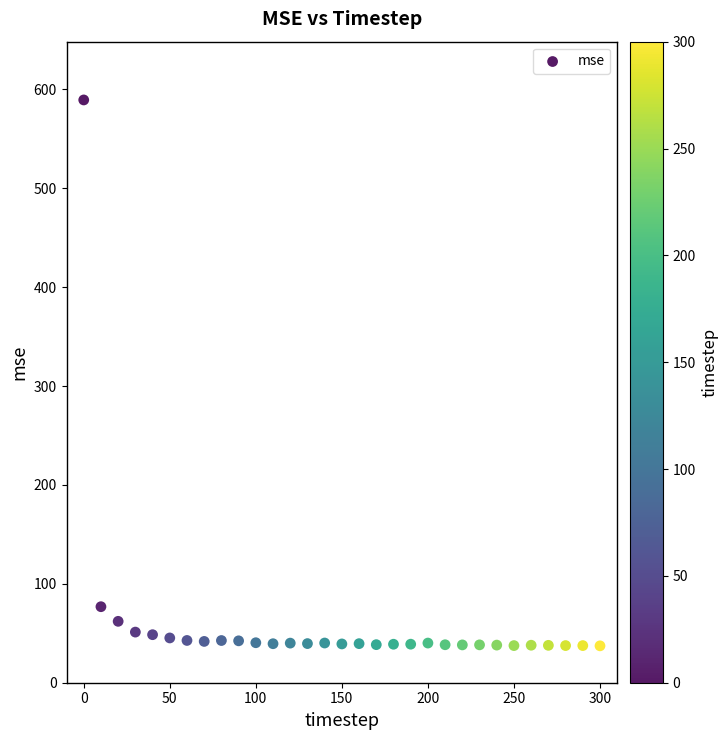

What is the range of Y values (max minus min)?

552.1